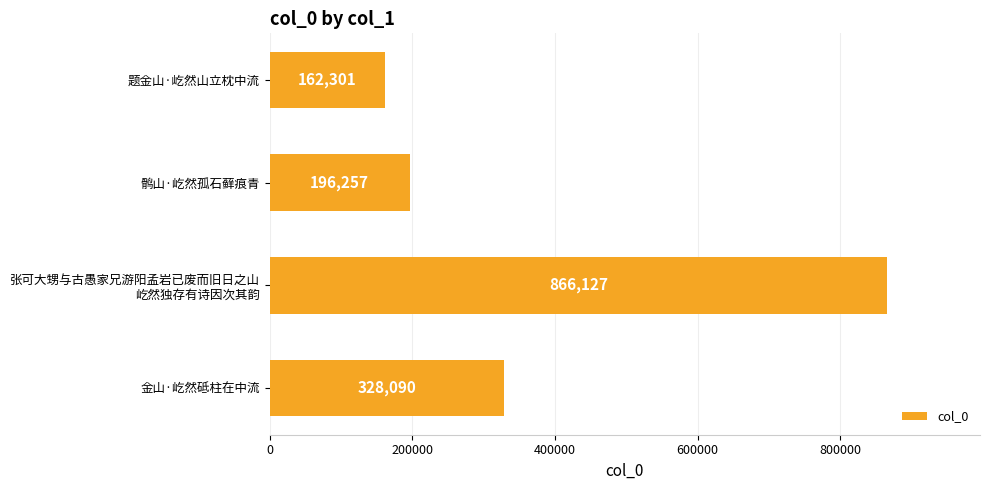

Are the bars horizontal?

Yes